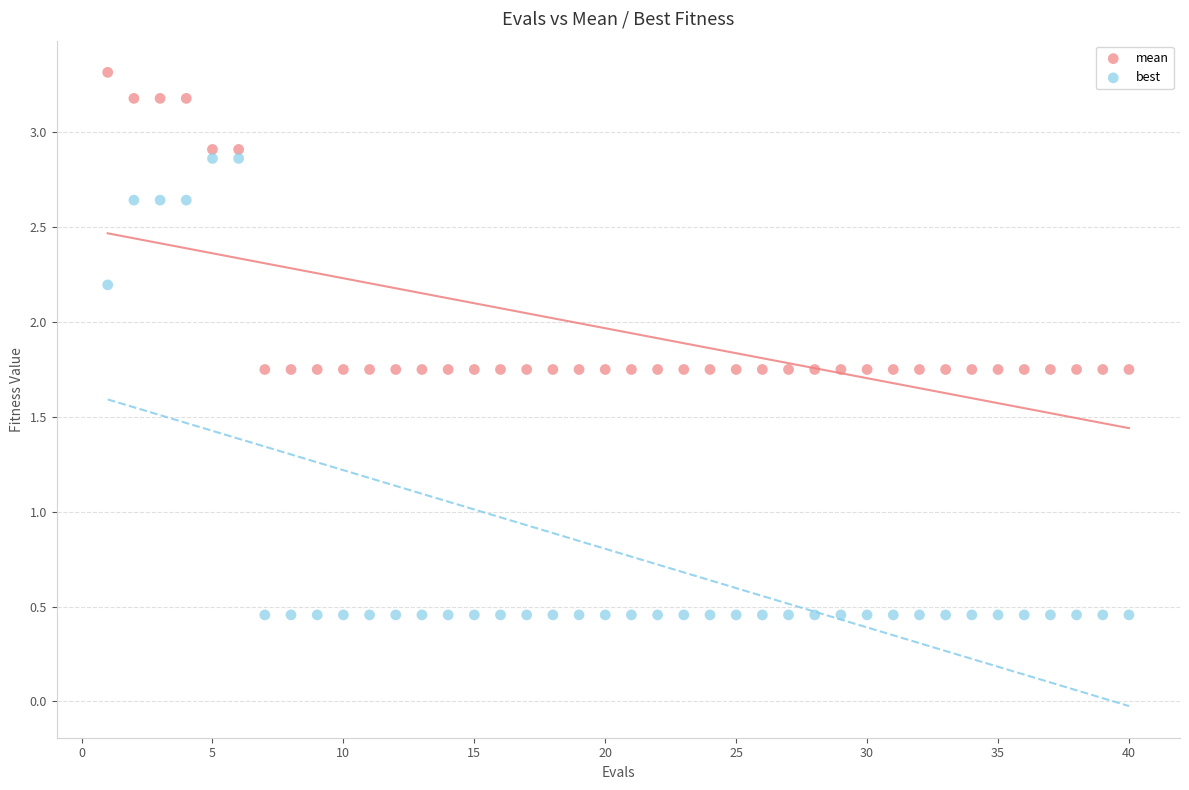

What are all the series names shown in the legend?

mean, best